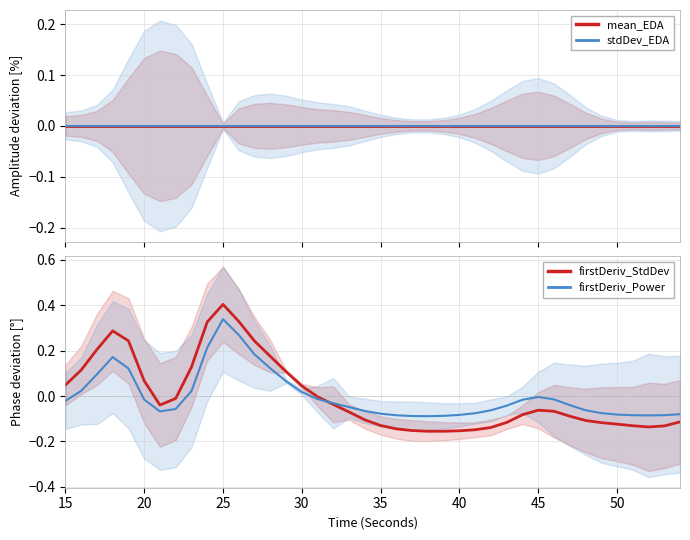

How many lines are shown in the chart?

4